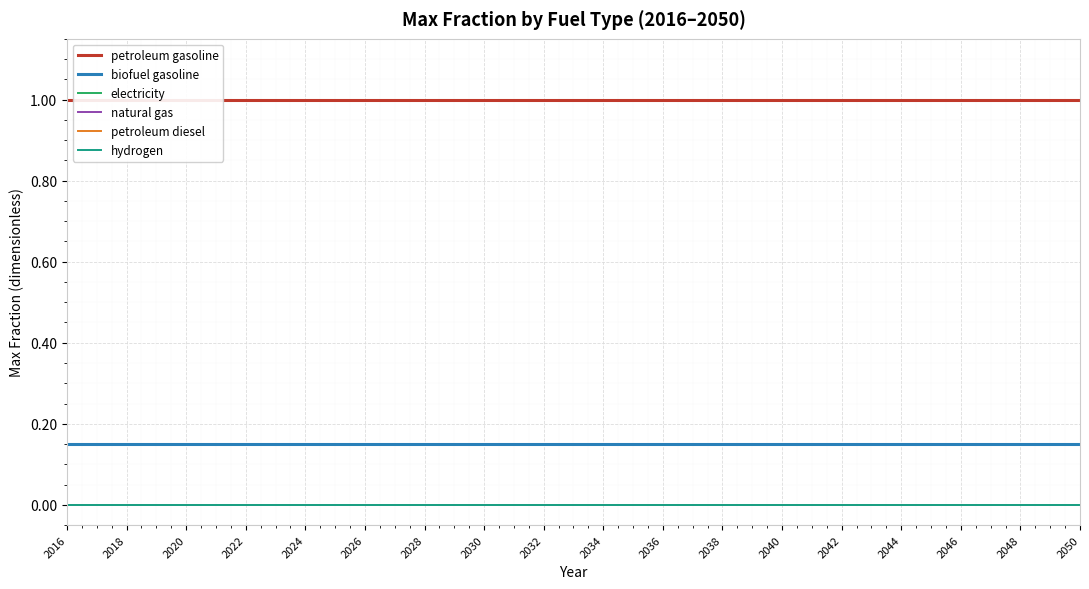

Reading left to right, extract all data points from this chart.

petroleum gasoline: 1.0	1.0	1.0	1.0	1.0	1.0	1.0	1.0	1.0	1.0	1.0	1.0	1.0	1.0	1.0	1.0	1.0	1.0	1.0	1.0	1.0	1.0	1.0	1.0	1.0	1.0	1.0	1.0	1.0	1.0	1.0	1.0	1.0	1.0	1.0
biofuel gasoline: 0.1	0.1	0.1	0.1	0.1	0.1	0.1	0.1	0.1	0.1	0.1	0.1	0.1	0.1	0.1	0.1	0.1	0.1	0.1	0.1	0.1	0.1	0.1	0.1	0.1	0.1	0.1	0.1	0.1	0.1	0.1	0.1	0.1	0.1	0.1
electricity: 0.0	0.0	0.0	0.0	0.0	0.0	0.0	0.0	0.0	0.0	0.0	0.0	0.0	0.0	0.0	0.0	0.0	0.0	0.0	0.0	0.0	0.0	0.0	0.0	0.0	0.0	0.0	0.0	0.0	0.0	0.0	0.0	0.0	0.0	0.0
natural gas: 0.0	0.0	0.0	0.0	0.0	0.0	0.0	0.0	0.0	0.0	0.0	0.0	0.0	0.0	0.0	0.0	0.0	0.0	0.0	0.0	0.0	0.0	0.0	0.0	0.0	0.0	0.0	0.0	0.0	0.0	0.0	0.0	0.0	0.0	0.0
petroleum diesel: 0.0	0.0	0.0	0.0	0.0	0.0	0.0	0.0	0.0	0.0	0.0	0.0	0.0	0.0	0.0	0.0	0.0	0.0	0.0	0.0	0.0	0.0	0.0	0.0	0.0	0.0	0.0	0.0	0.0	0.0	0.0	0.0	0.0	0.0	0.0
hydrogen: 0.0	0.0	0.0	0.0	0.0	0.0	0.0	0.0	0.0	0.0	0.0	0.0	0.0	0.0	0.0	0.0	0.0	0.0	0.0	0.0	0.0	0.0	0.0	0.0	0.0	0.0	0.0	0.0	0.0	0.0	0.0	0.0	0.0	0.0	0.0